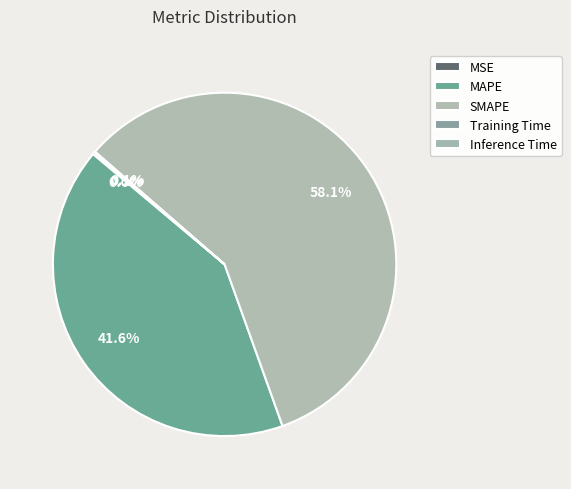

Rank the categories by value from lowest to highest.

MSE, Training Time, Inference Time, MAPE, SMAPE